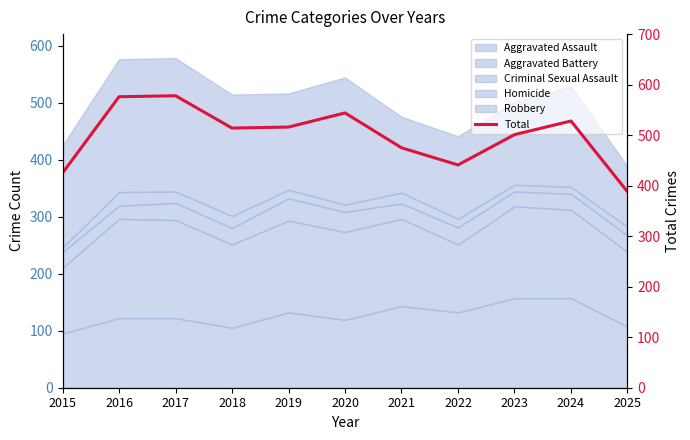

Rank the categories by value from highest to lowest.

2017, 2016, 2020, 2024, 2019, 2018, 2023, 2021, 2022, 2015, 2025